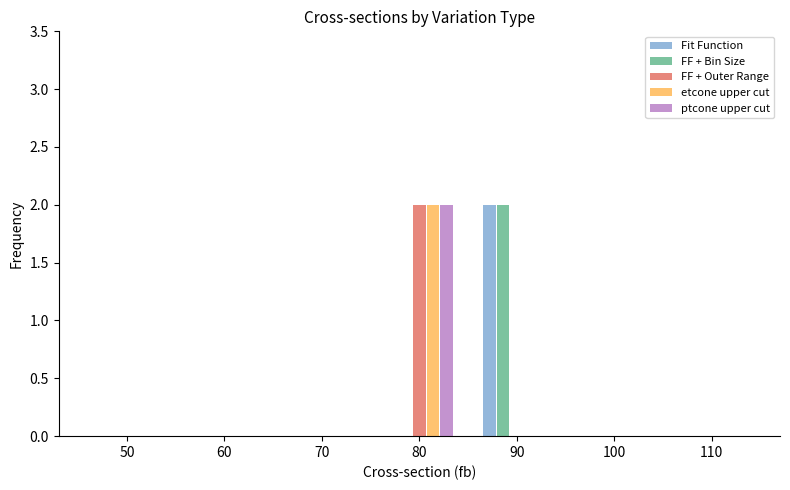

At which category is the sum across all series the highest?

80